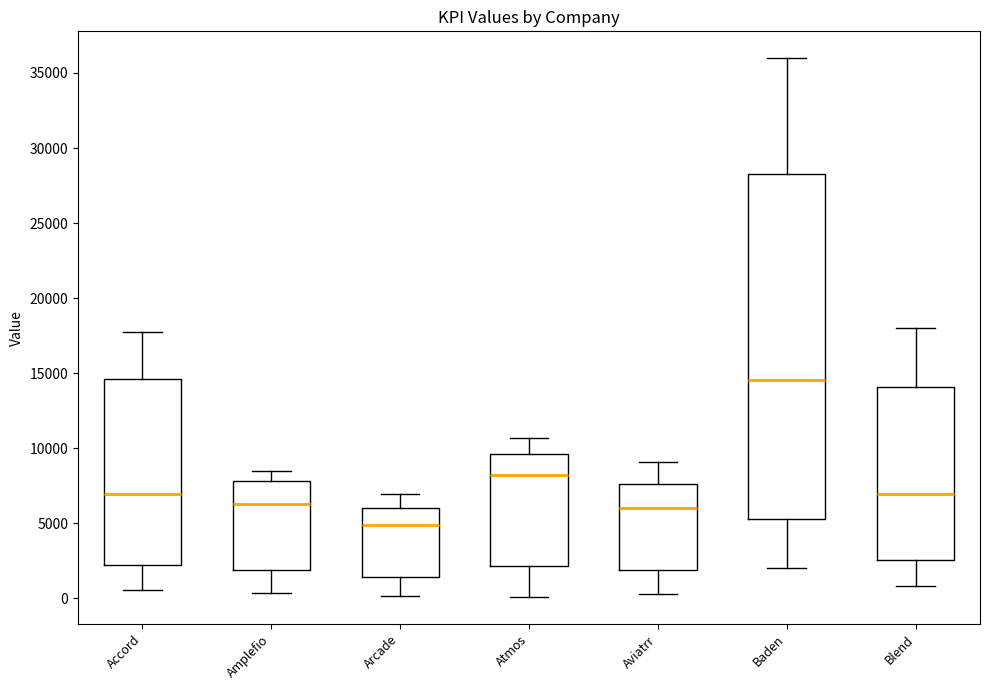

Where does the upper whisker of the box for Baden end on the y-axis? The values are not printed on the chart, so give them approximately, as read against the axis.

36000